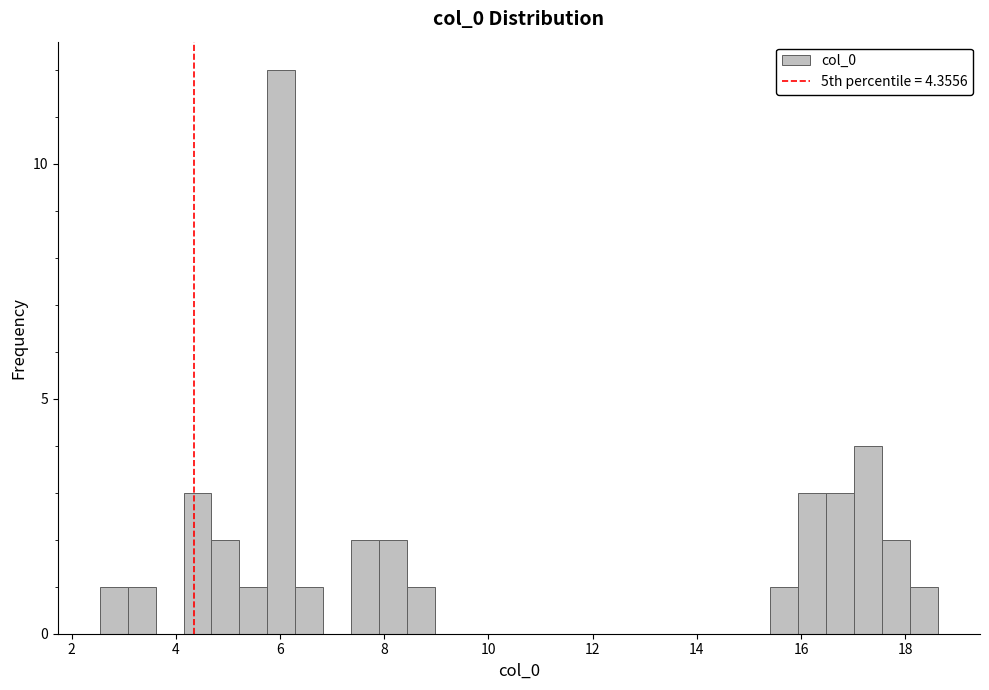

Read against the x-axis, roughly where is the centre of the tallest bar?

6.0